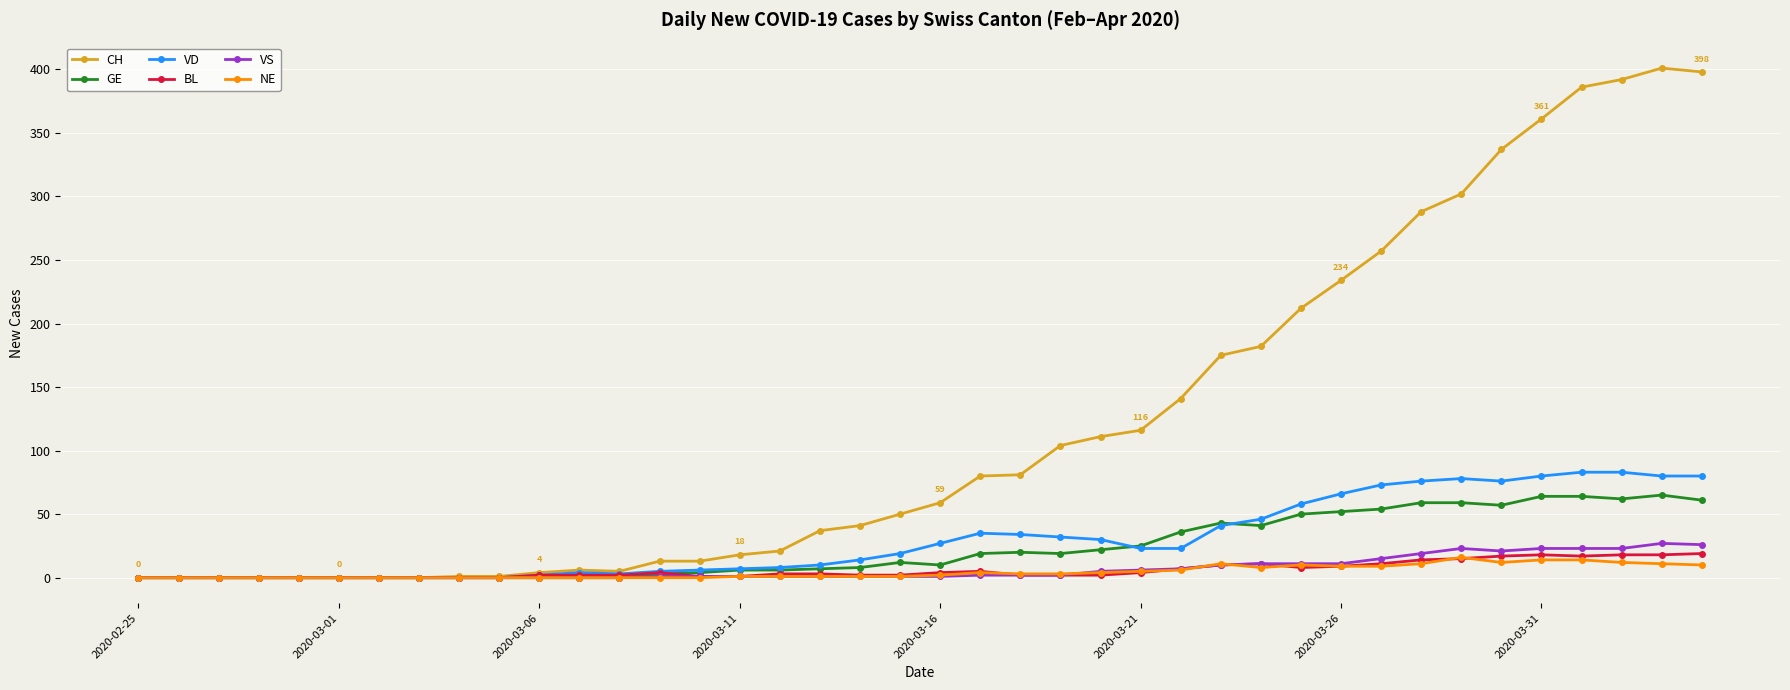

Which series has the widest spread of values?

CH